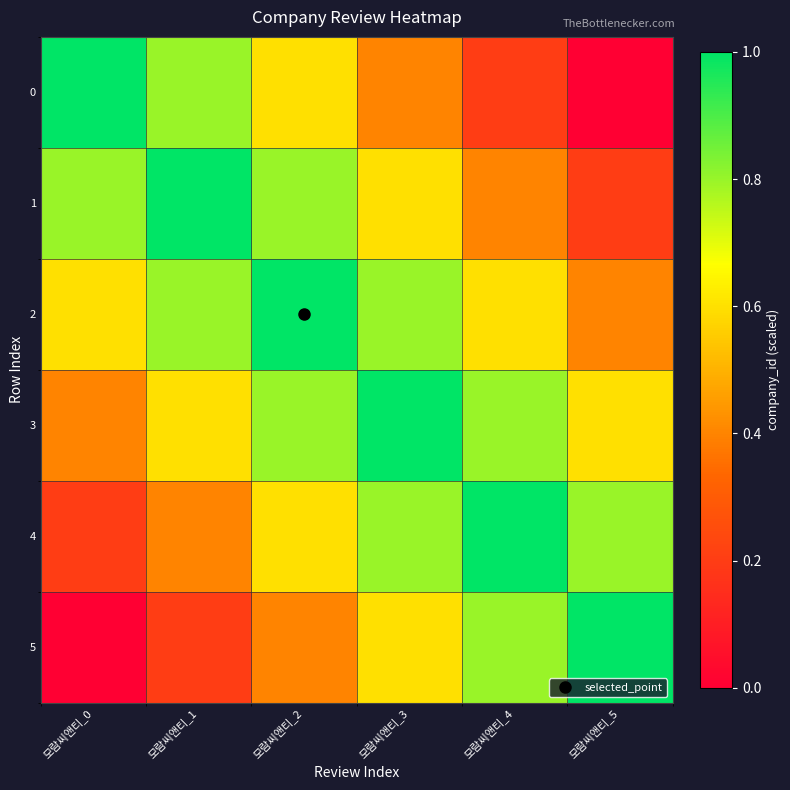

How many categories are shown in the chart?

6